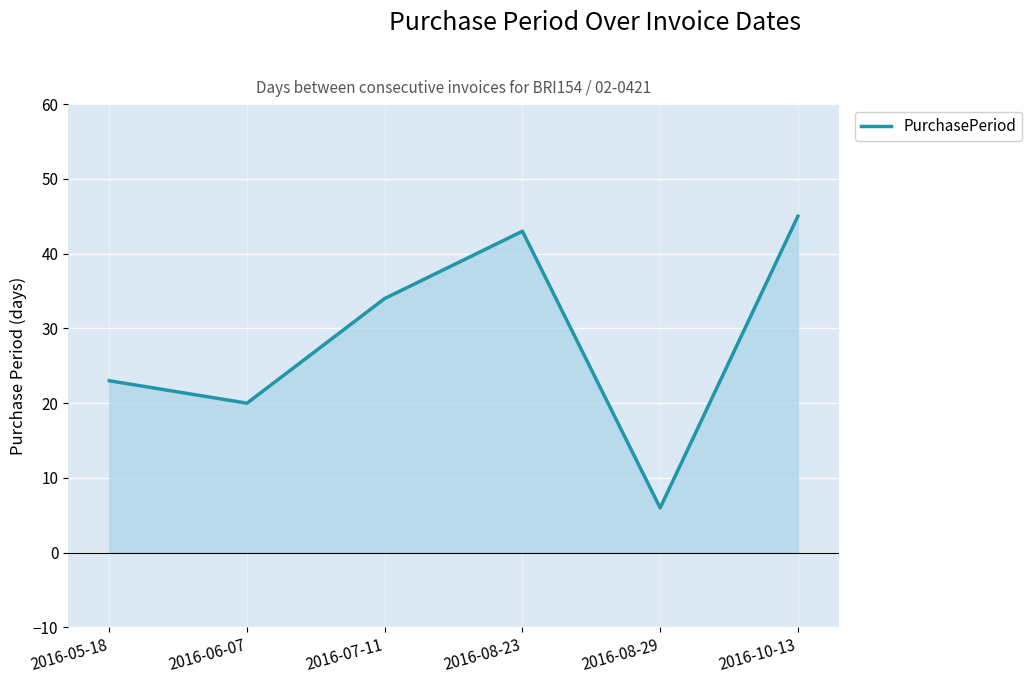

What is the change in value from 2016-06-07 to 2016-07-11?

+14